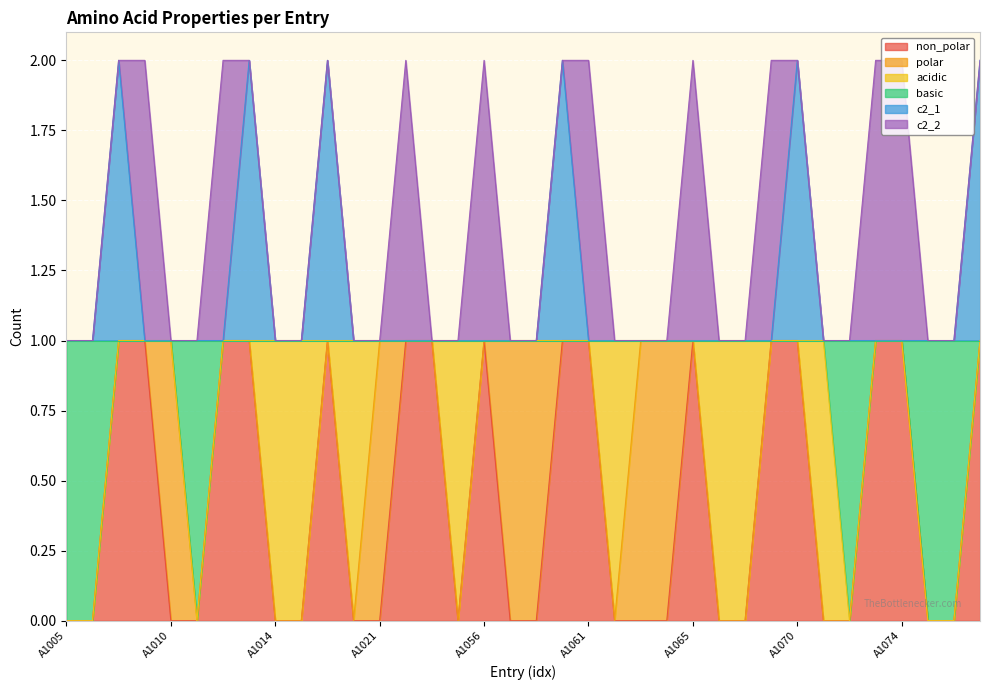

True or false: non_polar and c2_1 cross at least once.

False